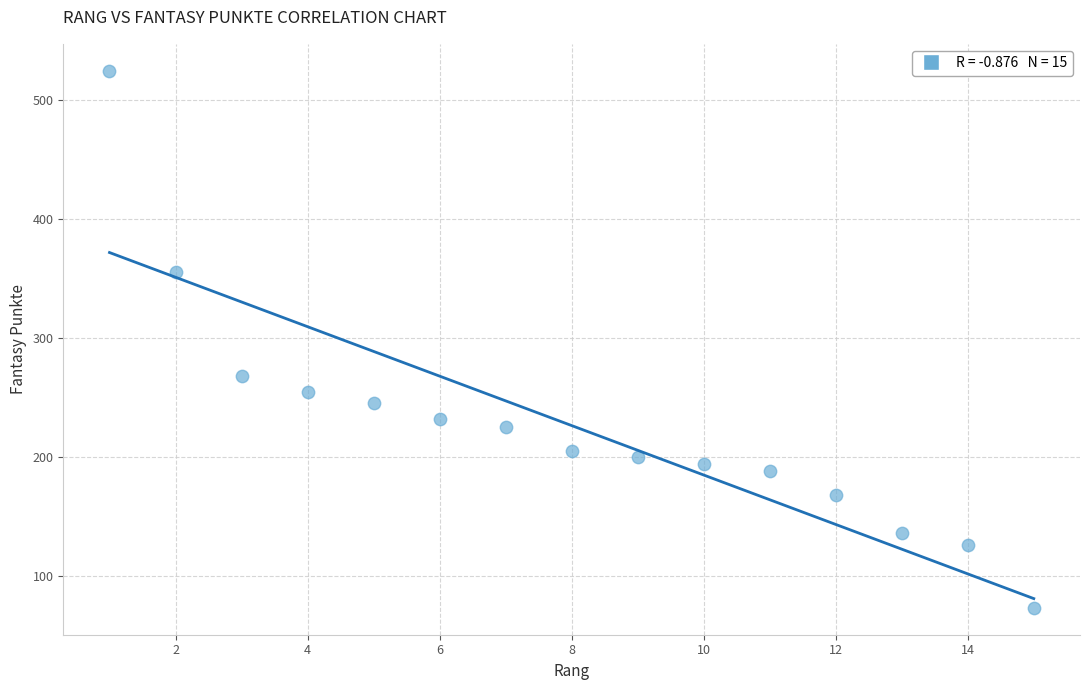

What Y value in the scatter plot is closest to 299?

268